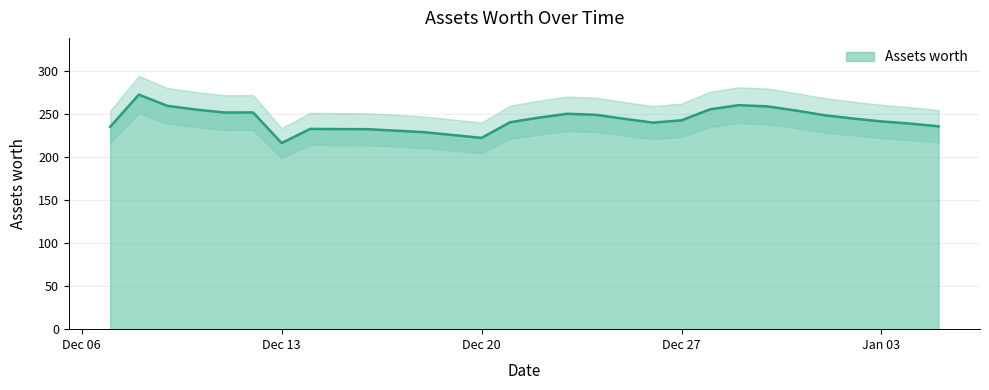

Reading right to left, list all the values displayed in this chart.

235.5	238.7	241.2	244.6	248.4	253.9	258.7	260.1	255.3	242.5	239.8	244.2	248.9	250.1	245.6	240.3	222.1	225.4	228.7	230.5	232.2	232.3	232.5	216.1	251.6	251.6	255.0	259.3	272.3	235.0